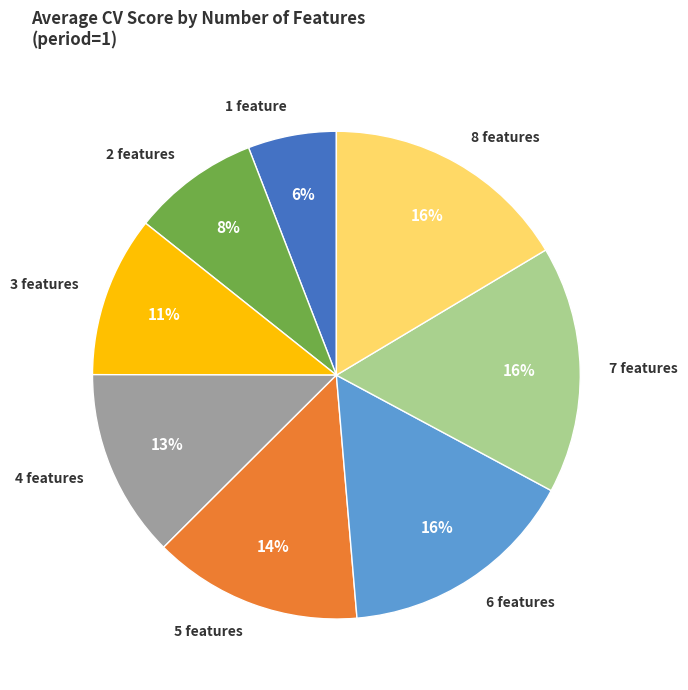

Count the number of slices in the pie.

8